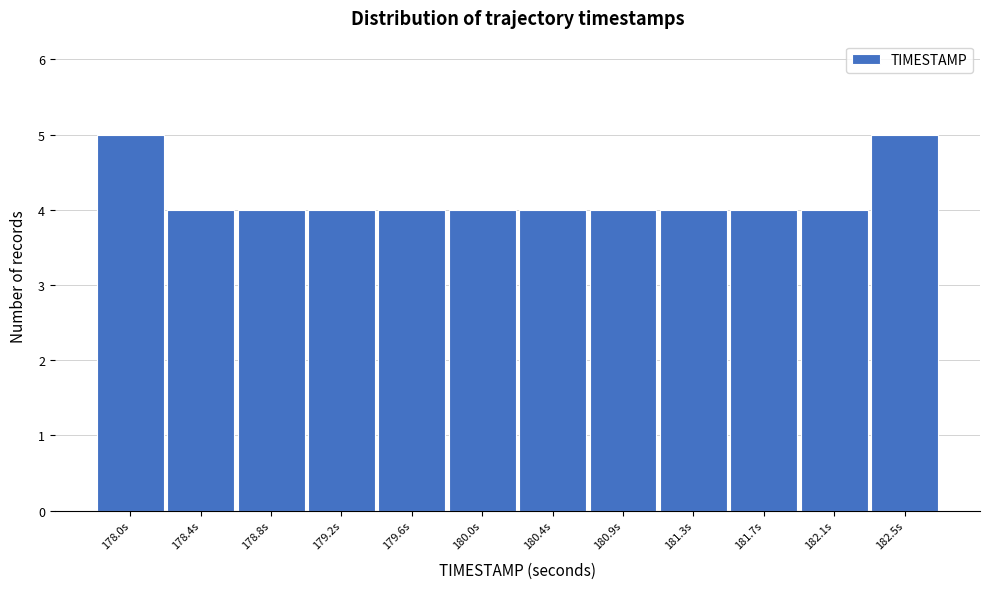

Reading right to left, extract all data points from this chart.

5	4	4	4	4	4	4	4	4	4	4	5